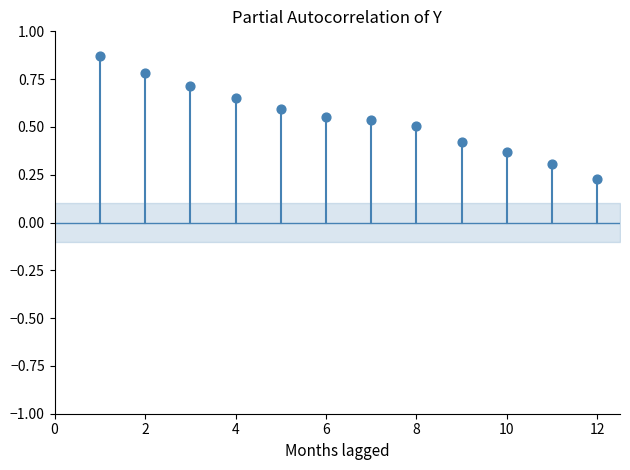

What is the average X value?

6.5